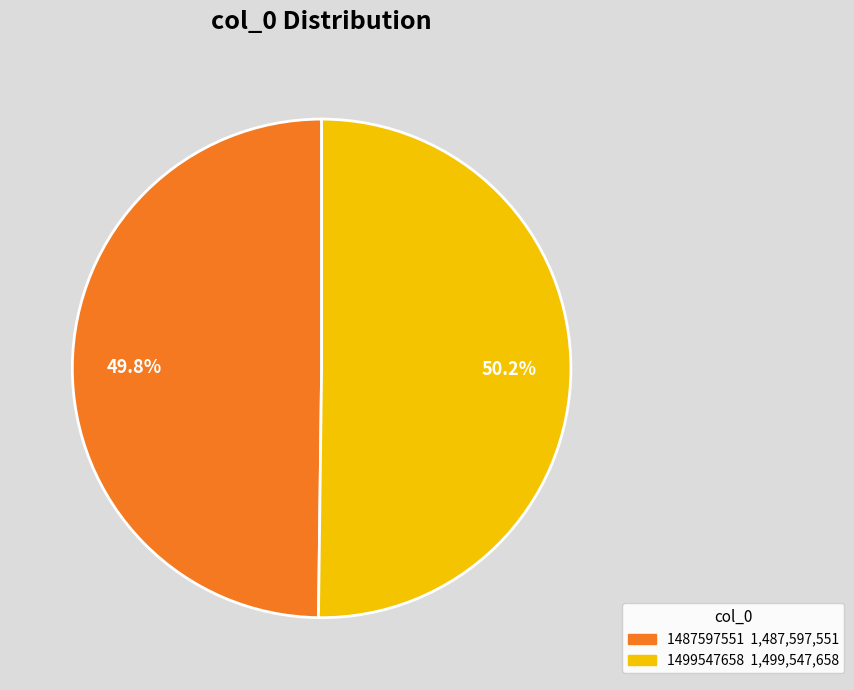

Does any single category account for the majority?

Yes